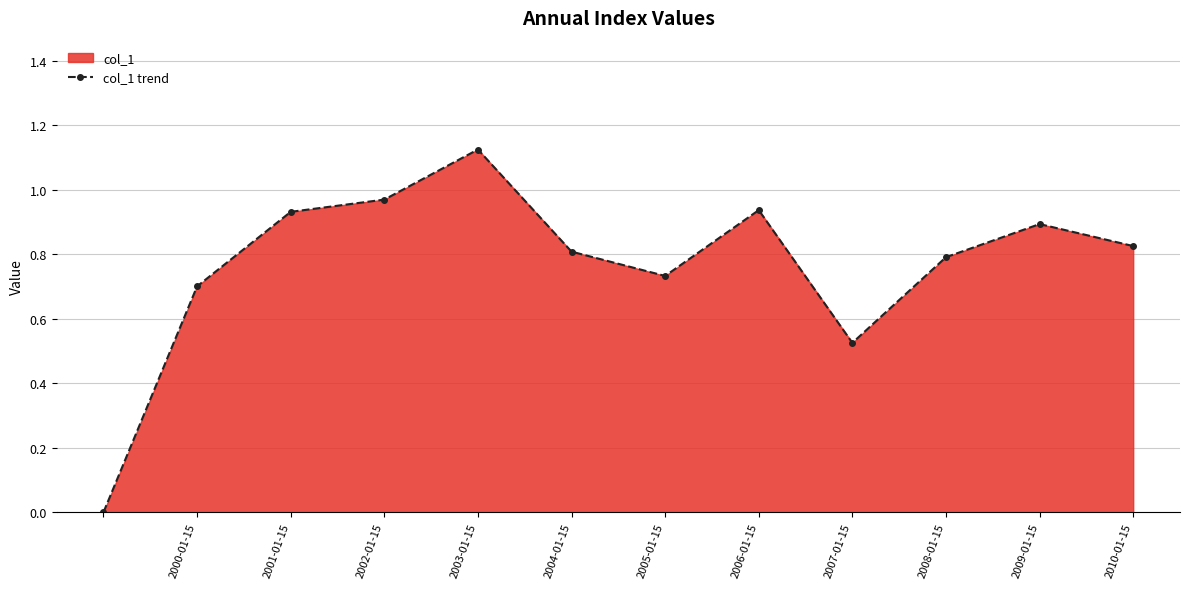

The value at 2001-01-15 is 0.6. True or false?

False